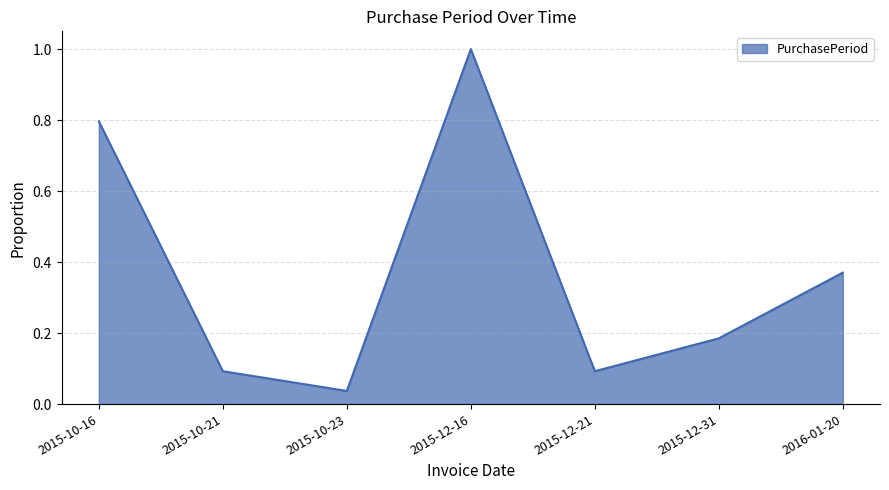

What is the sum of the values at 2015-10-23 and 2015-10-16?

0.8